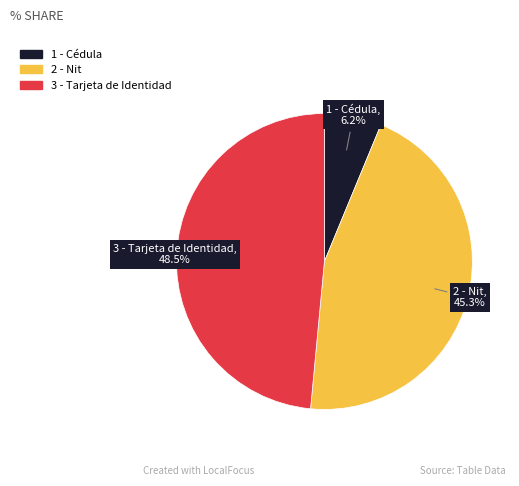

Is 2 - Nit the majority of the pie?

No